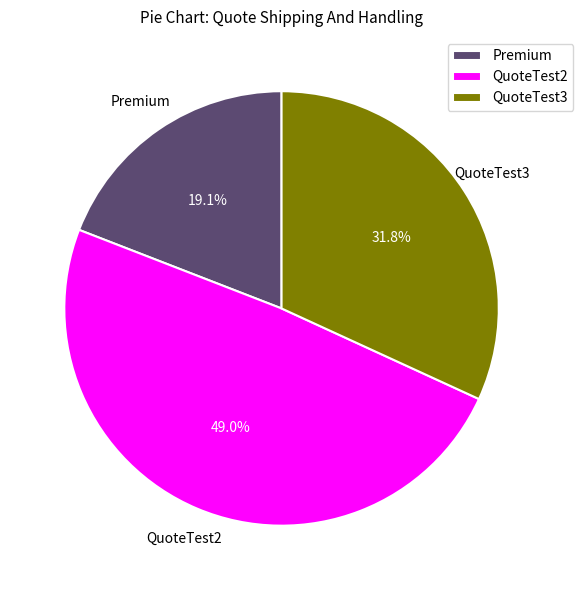

Which category has the smallest portion of the pie?

Premium